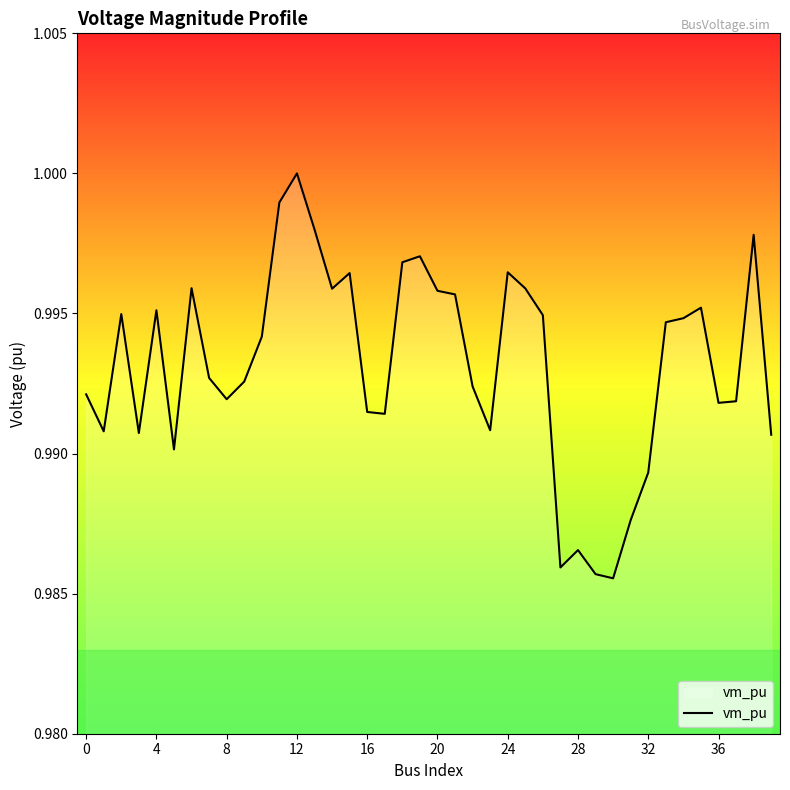

How many interior local peaks (higher than both neighbors) does the data have?

10